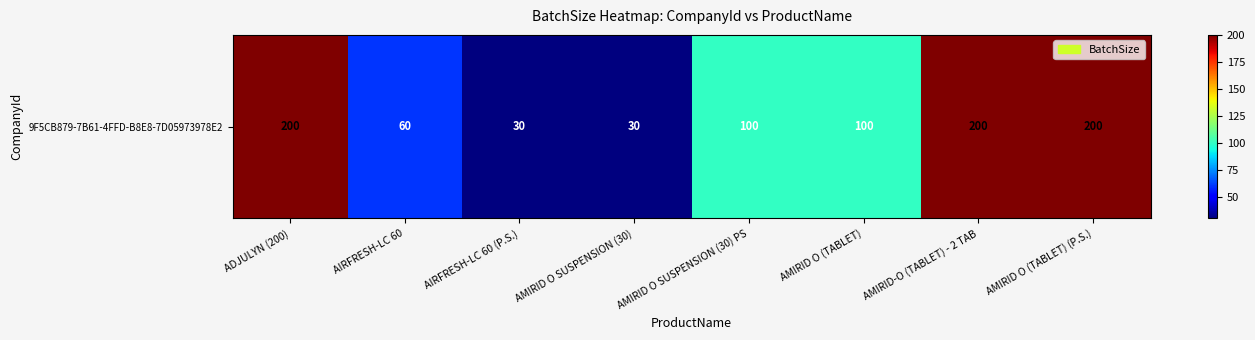

Is it true that the value at AIRFRESH-LC 60 (P.S.) is 53?

False